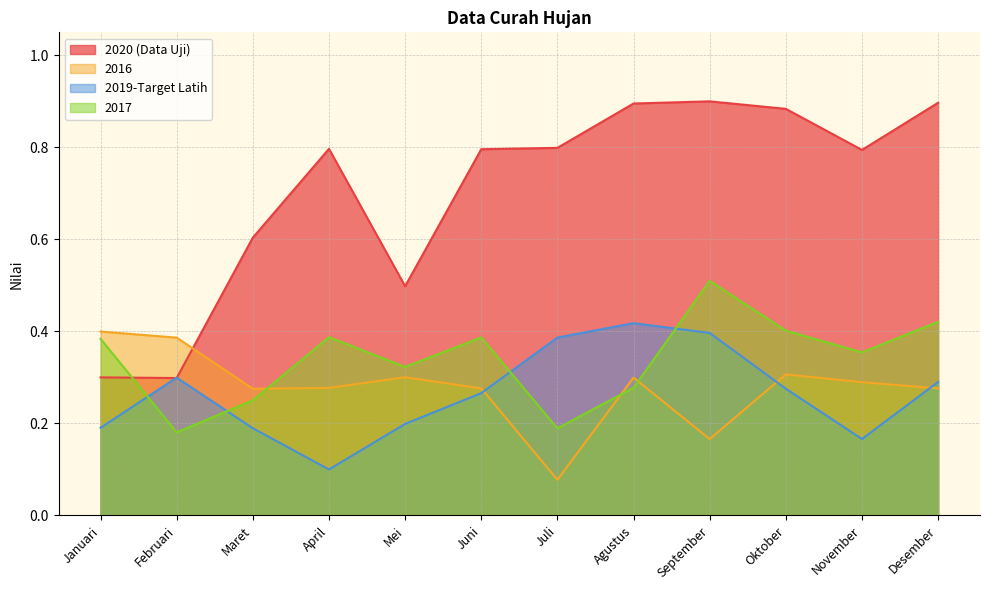

Reading left to right, list all the values displayed in this chart.

2020 (Data Uji): 0.3	0.3	0.6	0.8	0.5	0.8	0.8	0.9	0.9	0.9	0.8	0.9
2016: 0.4	0.4	0.3	0.3	0.3	0.3	0.1	0.3	0.2	0.3	0.3	0.3
2019-Target Latih: 0.2	0.3	0.2	0.1	0.2	0.3	0.4	0.4	0.4	0.3	0.2	0.3
2017: 0.4	0.2	0.3	0.4	0.3	0.4	0.2	0.3	0.5	0.4	0.4	0.4